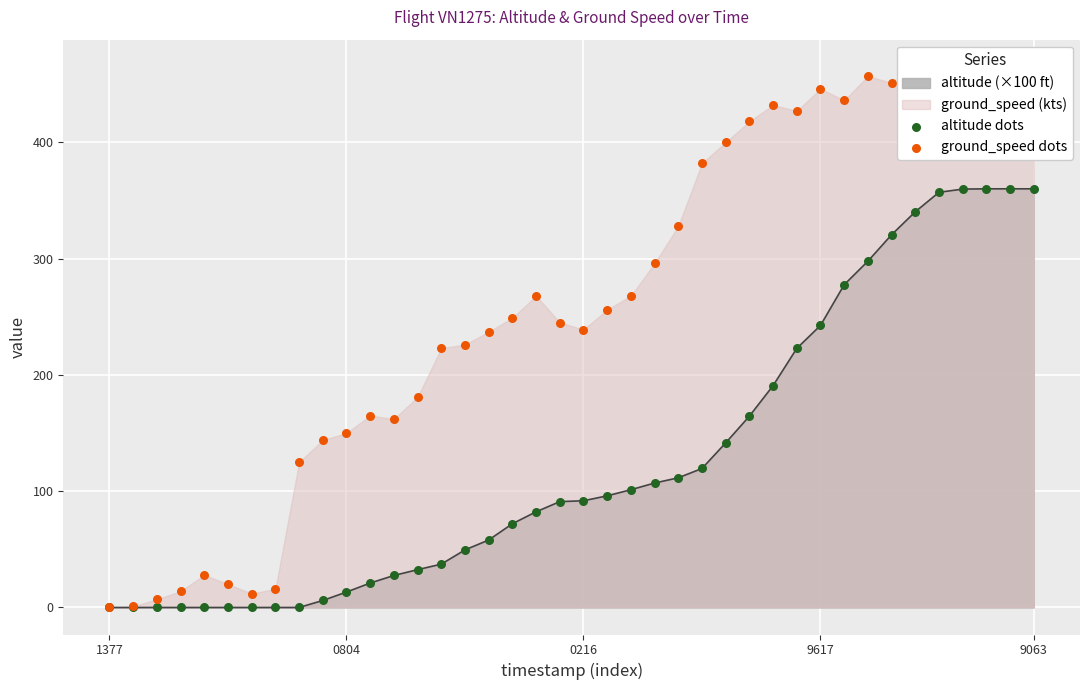

At which category is the sum across all series the highest?

9063